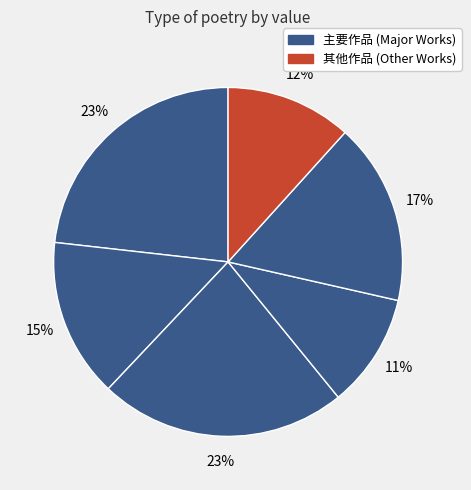

Count the number of slices in the pie.

6